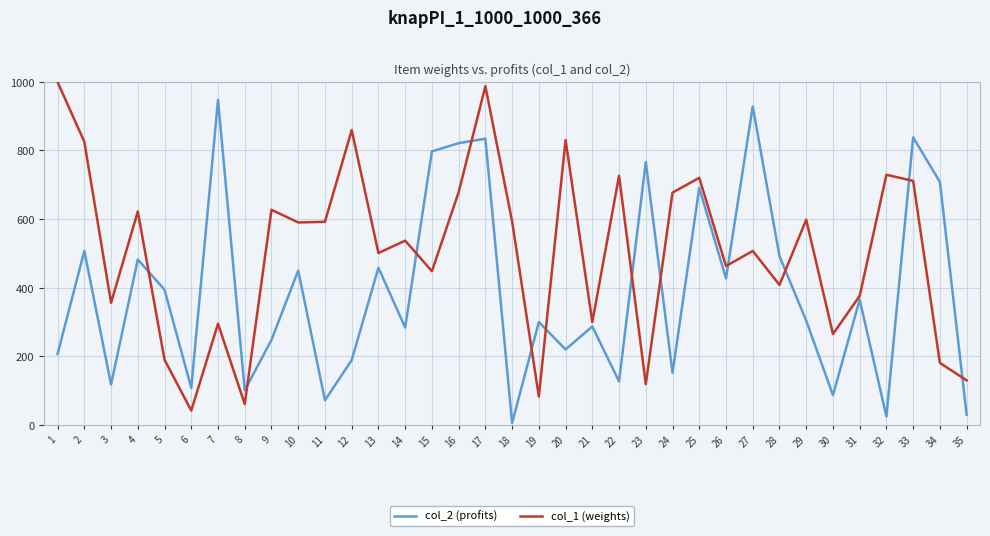

How many intersections are there between col_1 (weights) and col_2 (profits)?

12